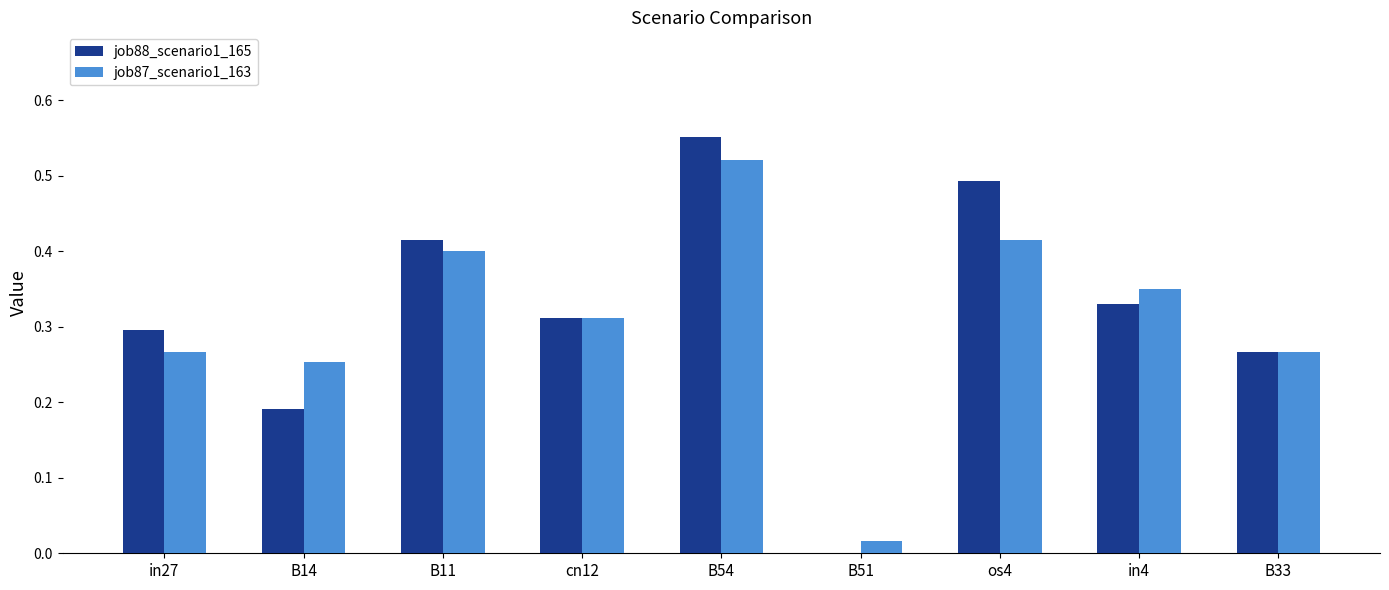

Is it true that job87_scenario1_163 equals 0.4 at B33?

False